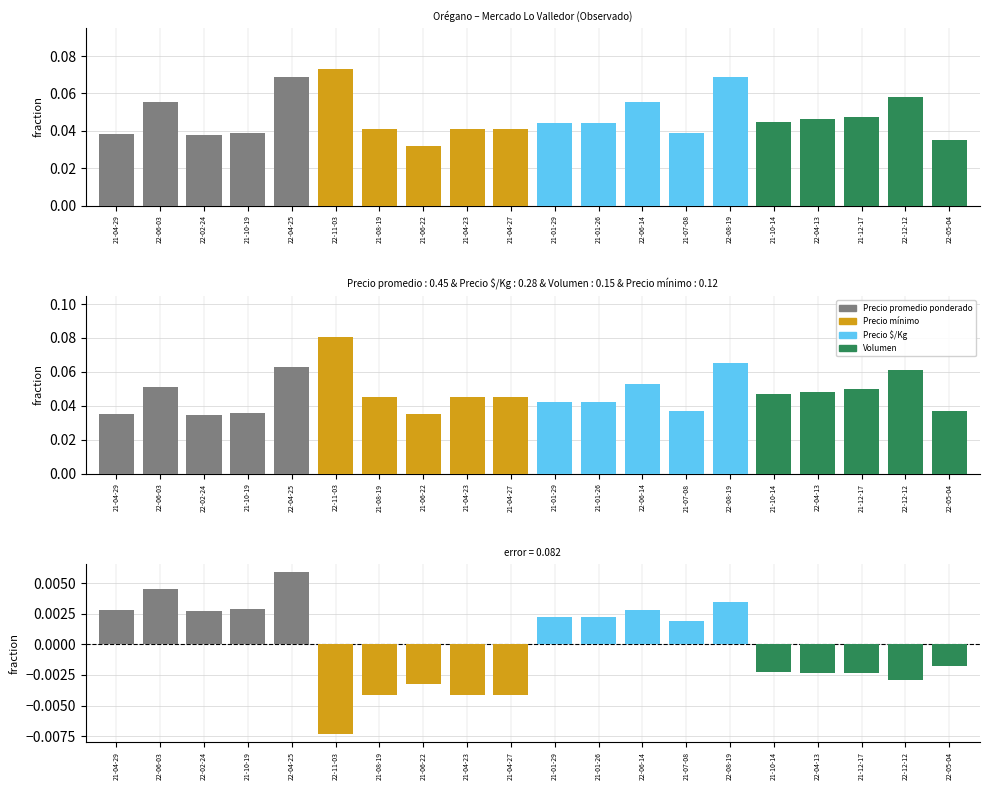

Reading left to right, list all the values displayed in this chart.

Precio promedio ponderado: 0.0	0.1	0.0	0.0	0.1
Precio mínimo: 0.1	0.0	0.0	0.0	0.0
Precio $/Kg: 0.0	0.0	0.1	0.0	0.1
Volumen: 0.0	0.0	0.0	0.1	0.0